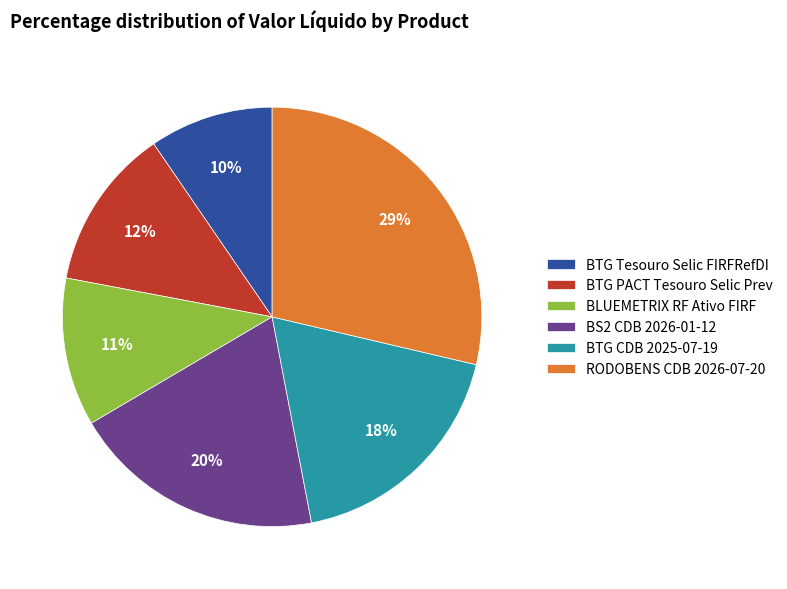

Is the sum of RODOBENS CDB 2026-07-20 and BTG CDB 2025-07-19 greater than half?

No